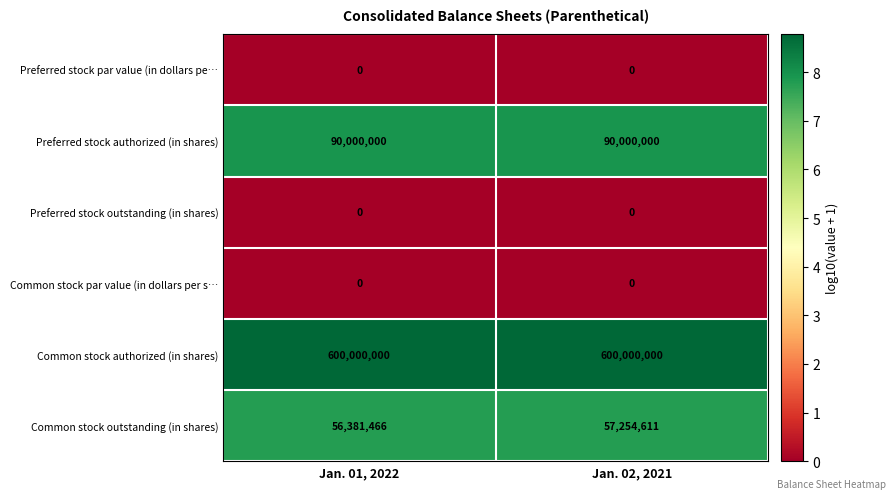

Count the number of categories in the chart.

2